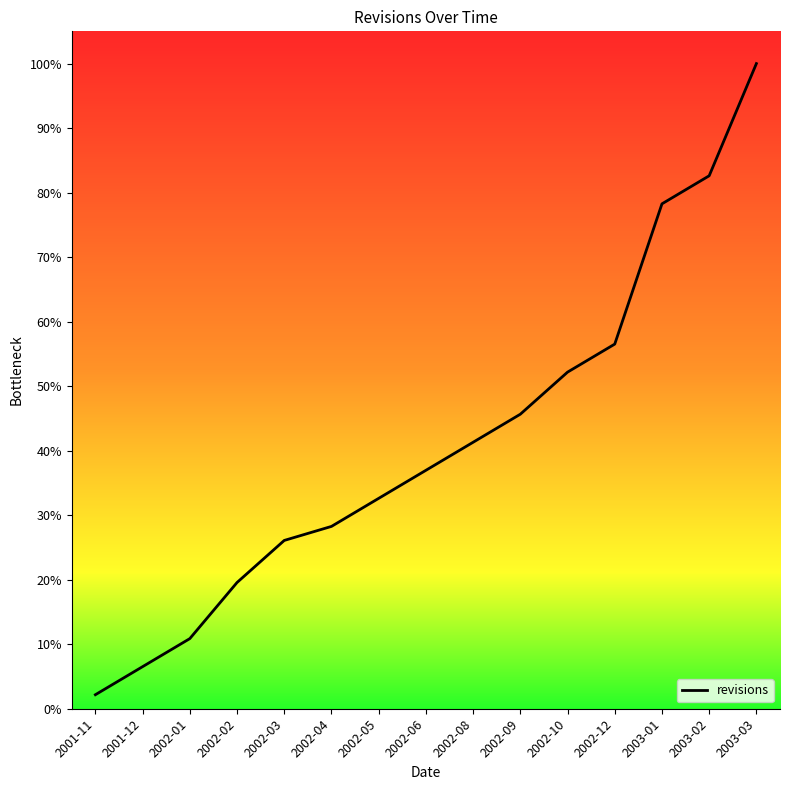

Rank the categories by value from lowest to highest.

2001-11, 2001-12, 2002-01, 2002-02, 2002-03, 2002-04, 2002-05, 2002-06, 2002-08, 2002-09, 2002-10, 2002-12, 2003-01, 2003-02, 2003-03